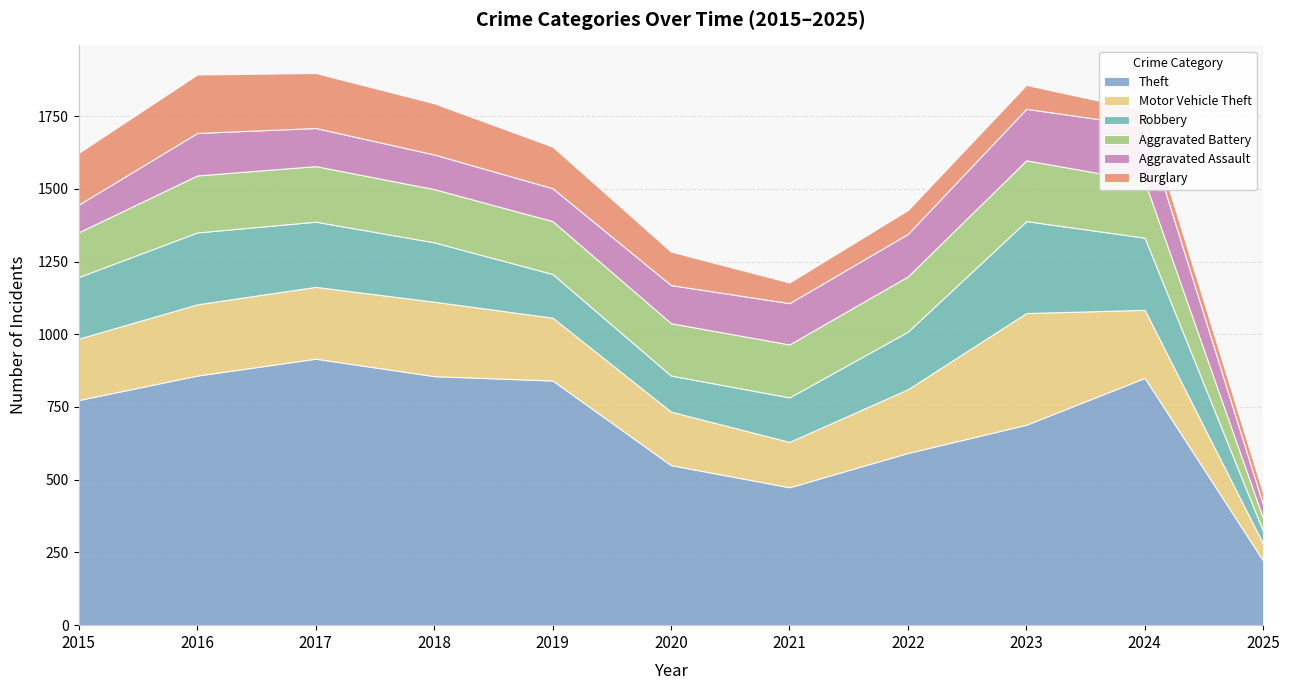

At which category does the chart reach its peak across all series?

2017